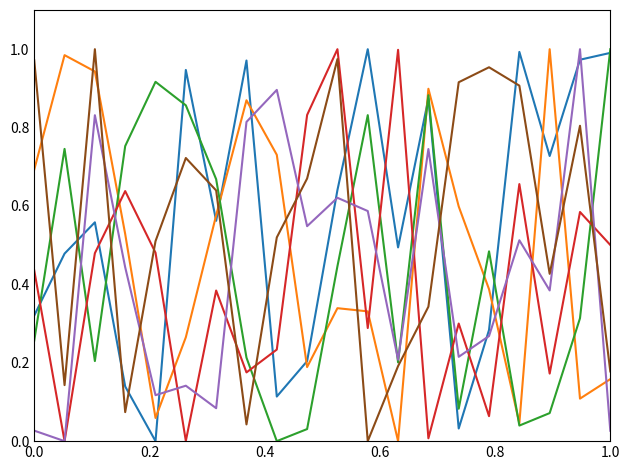

Does the chart display data point markers on the line(s)?

No